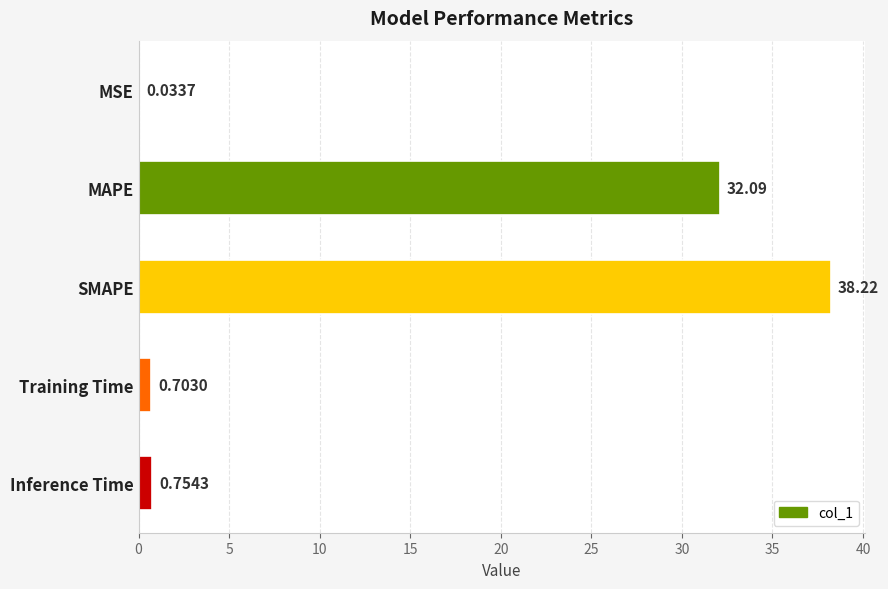

What is the sum of all values?

71.8